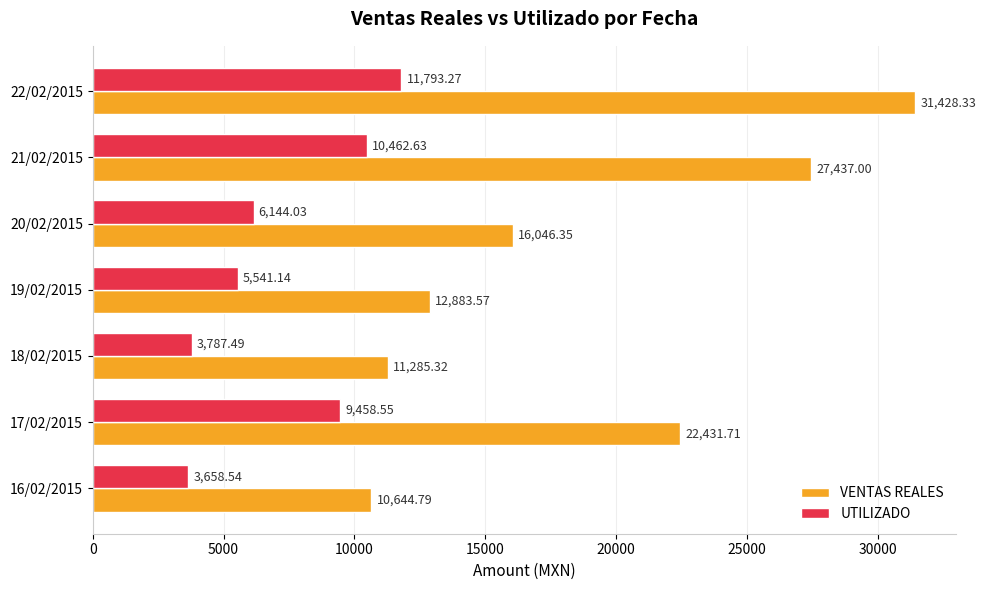

What is the average value of the UTILIZADO series?

7263.7